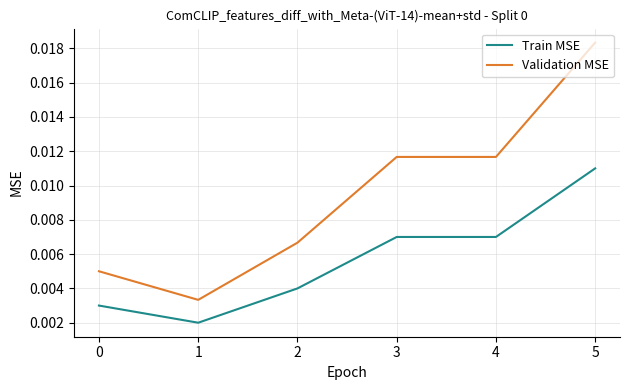

At which category is the sum across all series the highest?

5